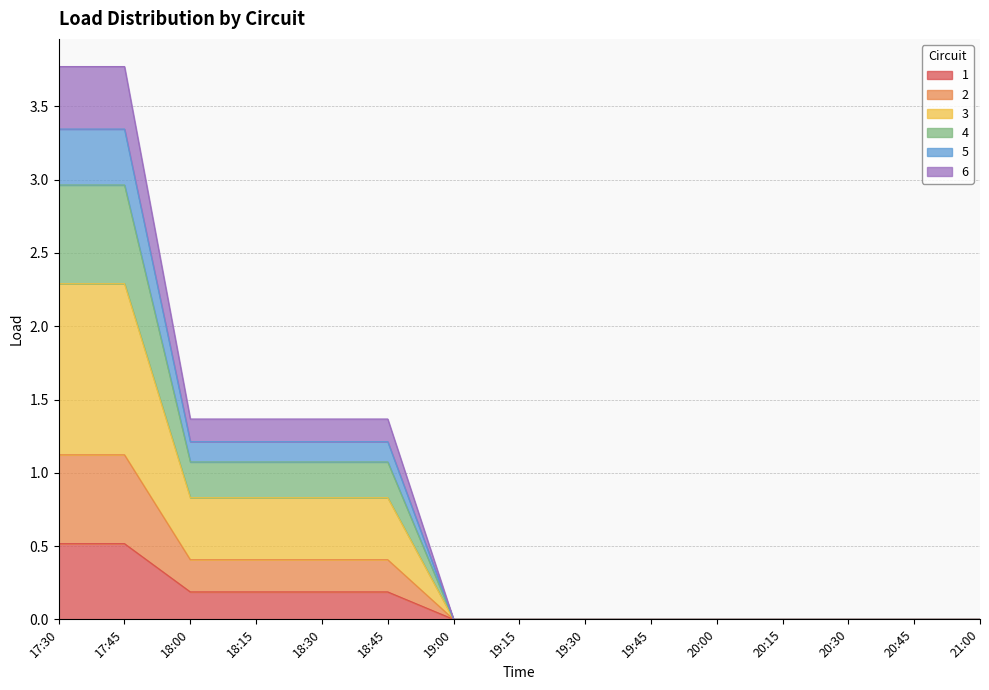

True or false: 6 and 2 intersect in this chart.

False